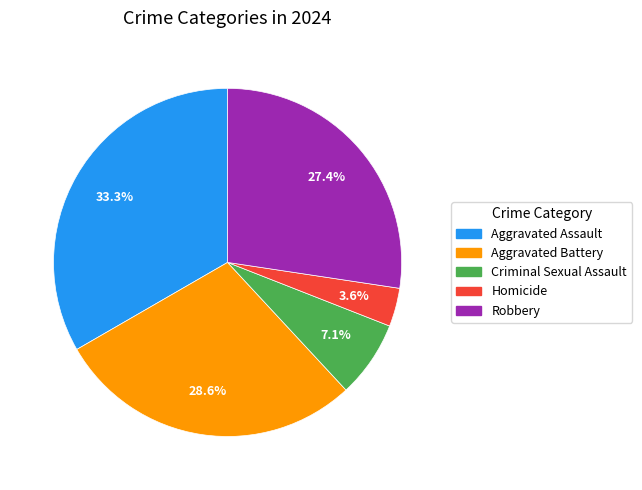

Does Homicide account for over 50% of the chart?

No